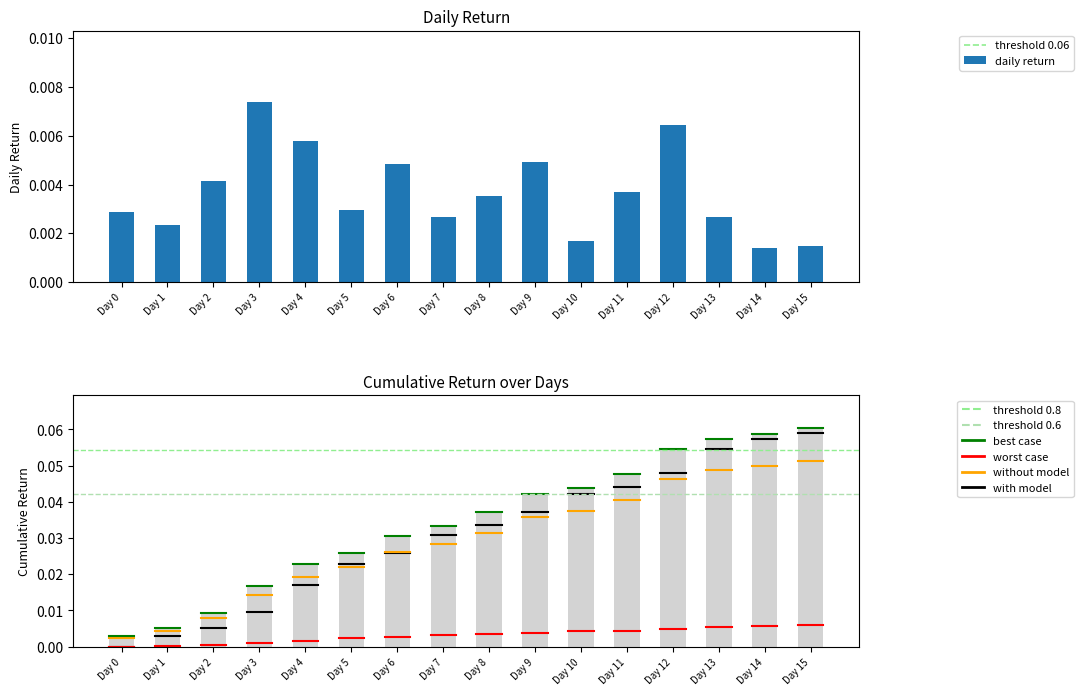

What is the difference between the highest and lowest values at Day 13?

0.1